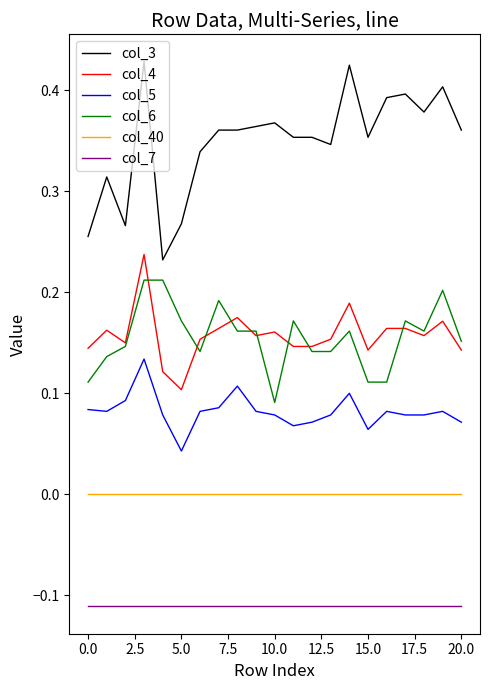

Is this an area chart (filled region under the line)?

No